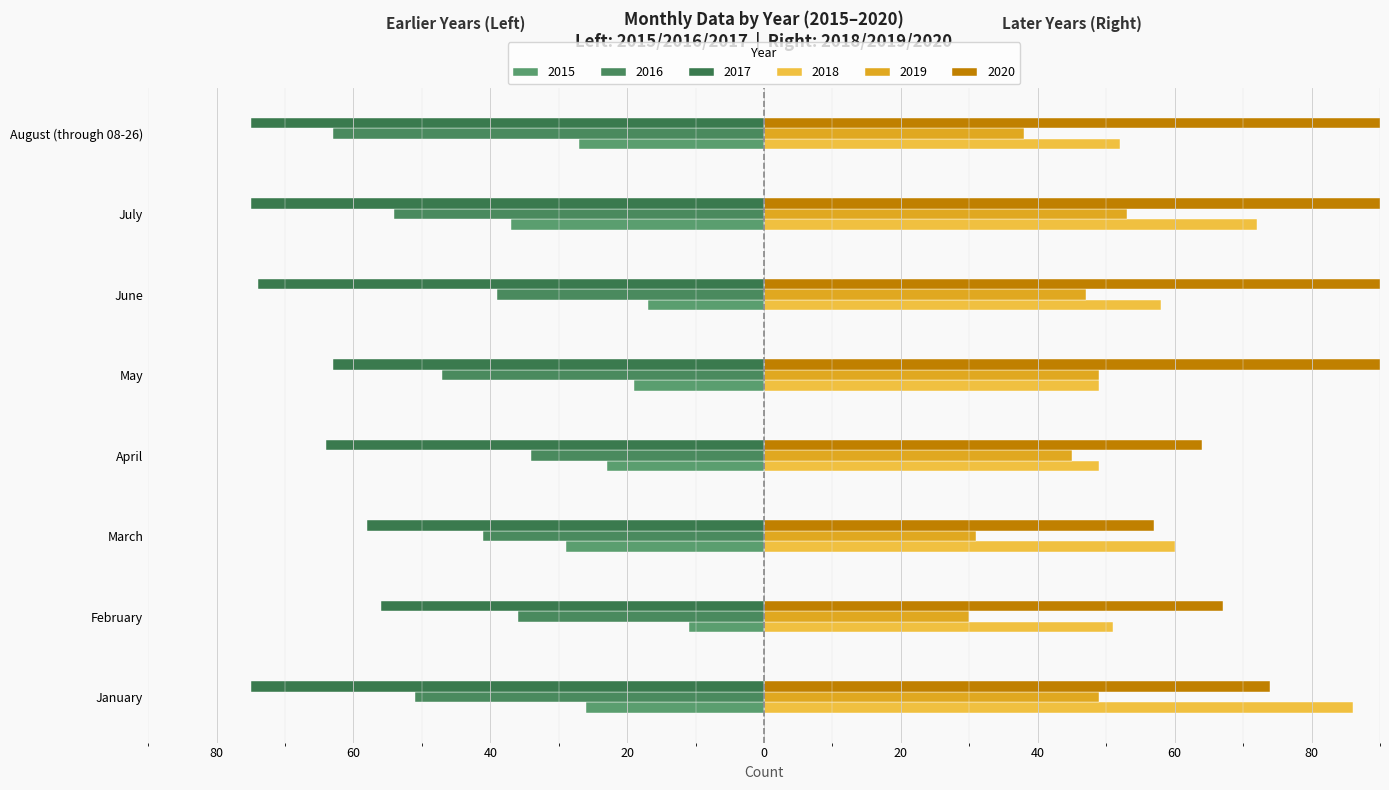

Is it true that 2016 equals -61 at February?

False